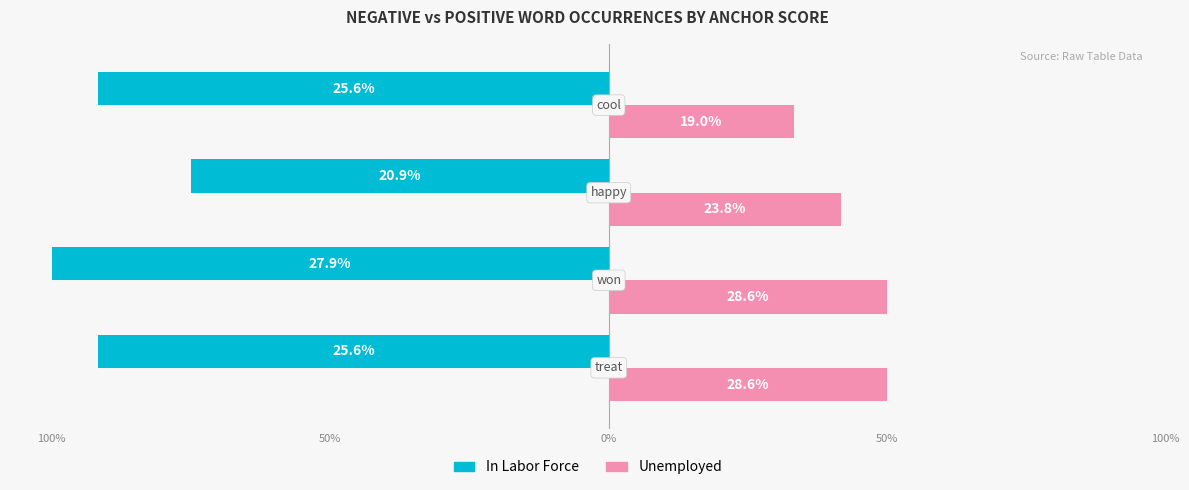

What are all the series names shown in the legend?

In Labor Force, Unemployed